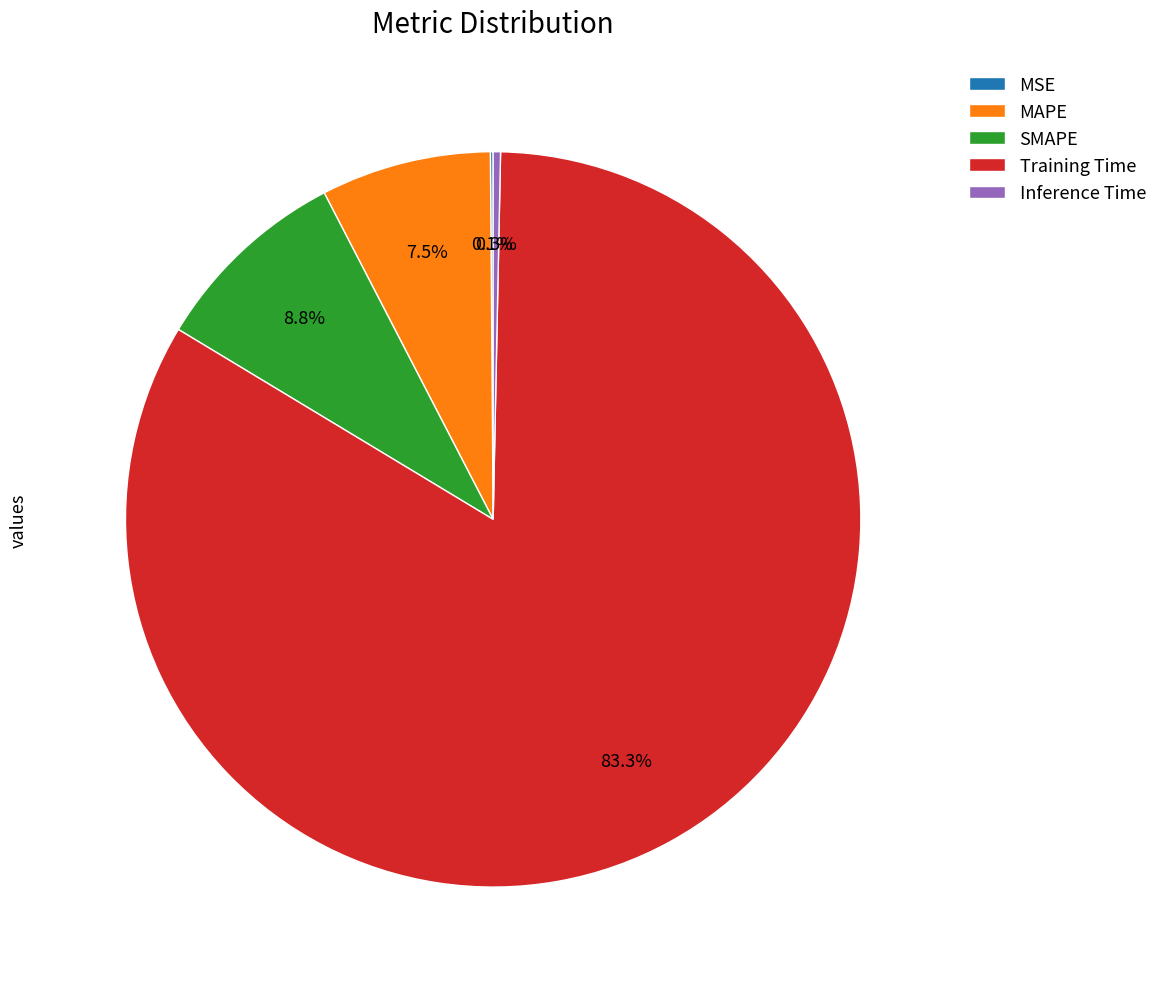

Does any single category account for the majority?

Yes